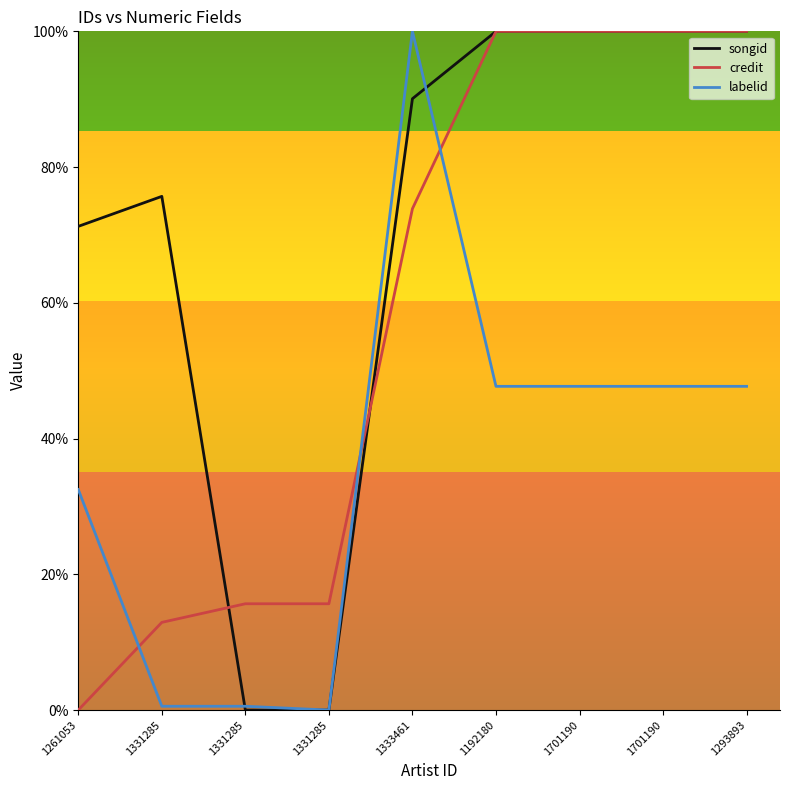

How many lines are shown in the chart?

3